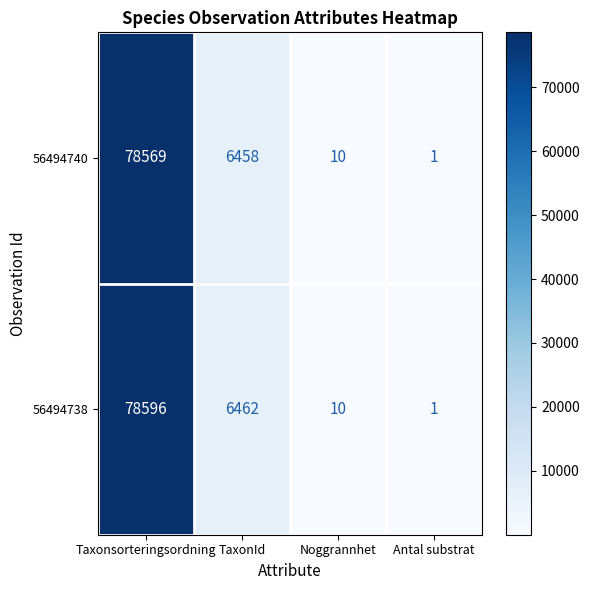

Reading left to right, transcribe all the data shown in this chart.

56494740: Taxonsorteringsordning=78569	TaxonId=6458	Noggrannhet=10	Antal substrat=1
56494738: Taxonsorteringsordning=78596	TaxonId=6462	Noggrannhet=10	Antal substrat=1